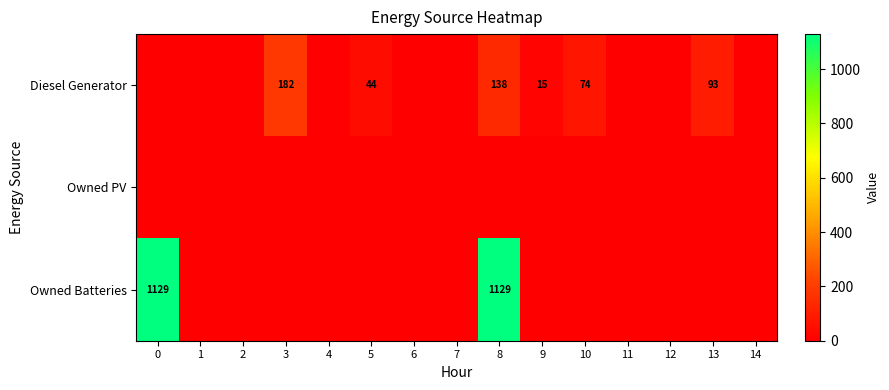

Is the value of Owned Batteries at 0 greater than the value of Owned PV at 0?

Yes